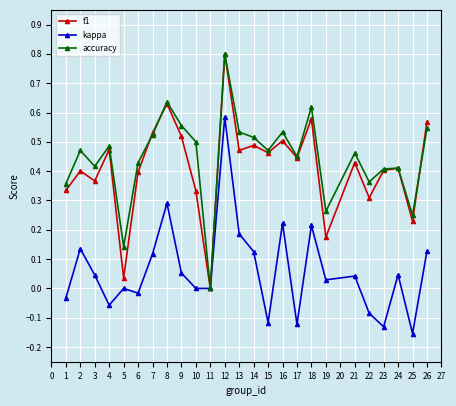

Which category has the highest value across all series?

12